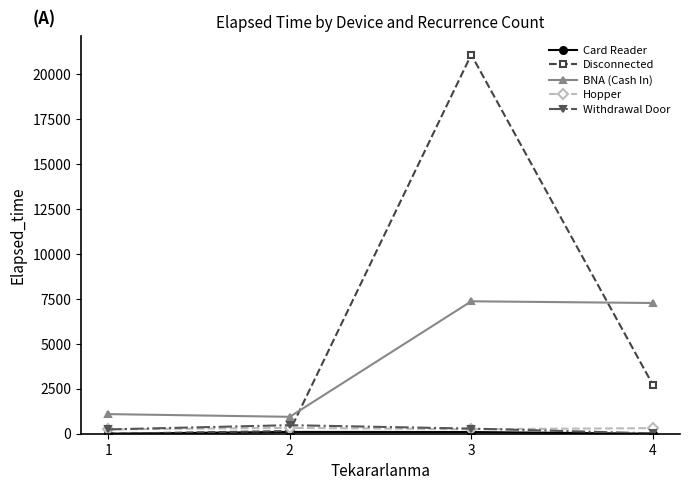

What is the greatest value displayed?

21065